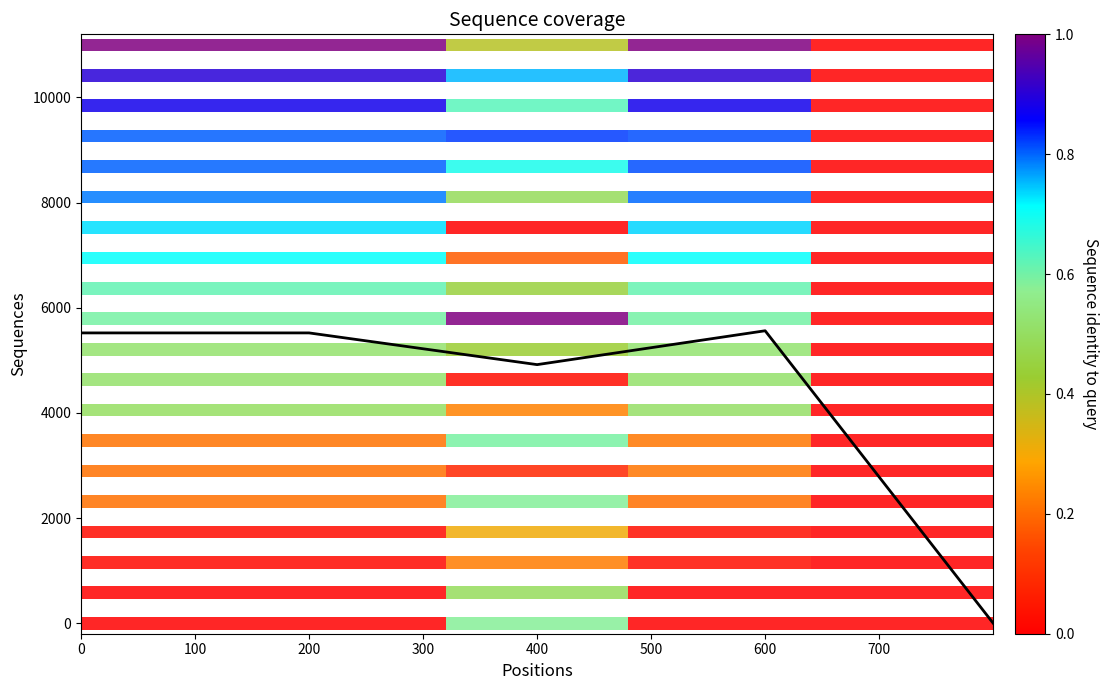

The value at 200 is 2737.0. True or false?

False